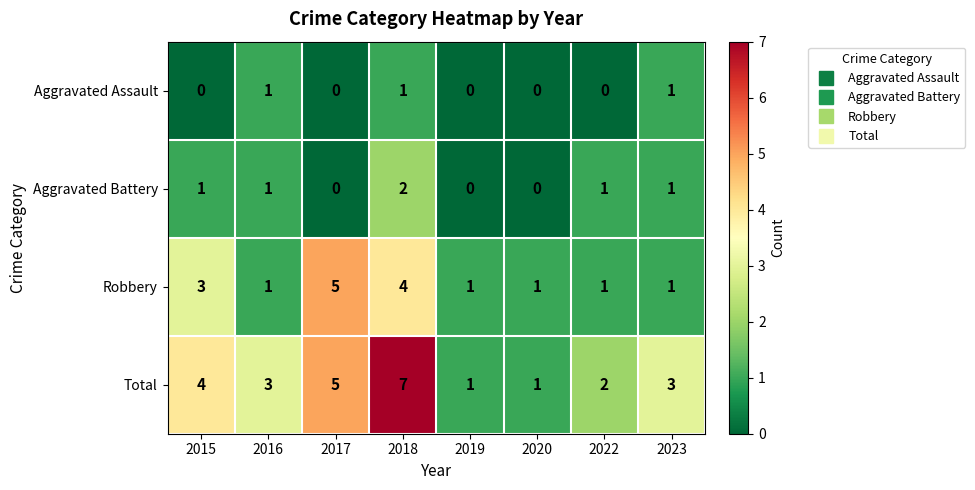

At how many categories does at least one series exceed 0?

8